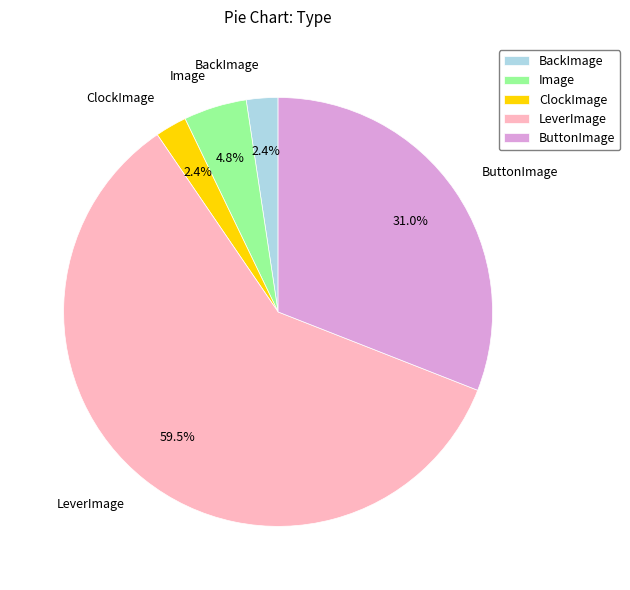

Does any single category account for the majority?

Yes